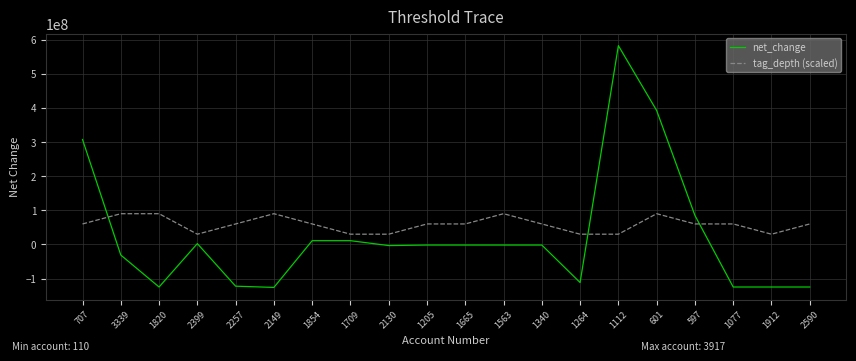

What is the minimum value for net_change?

-125931000